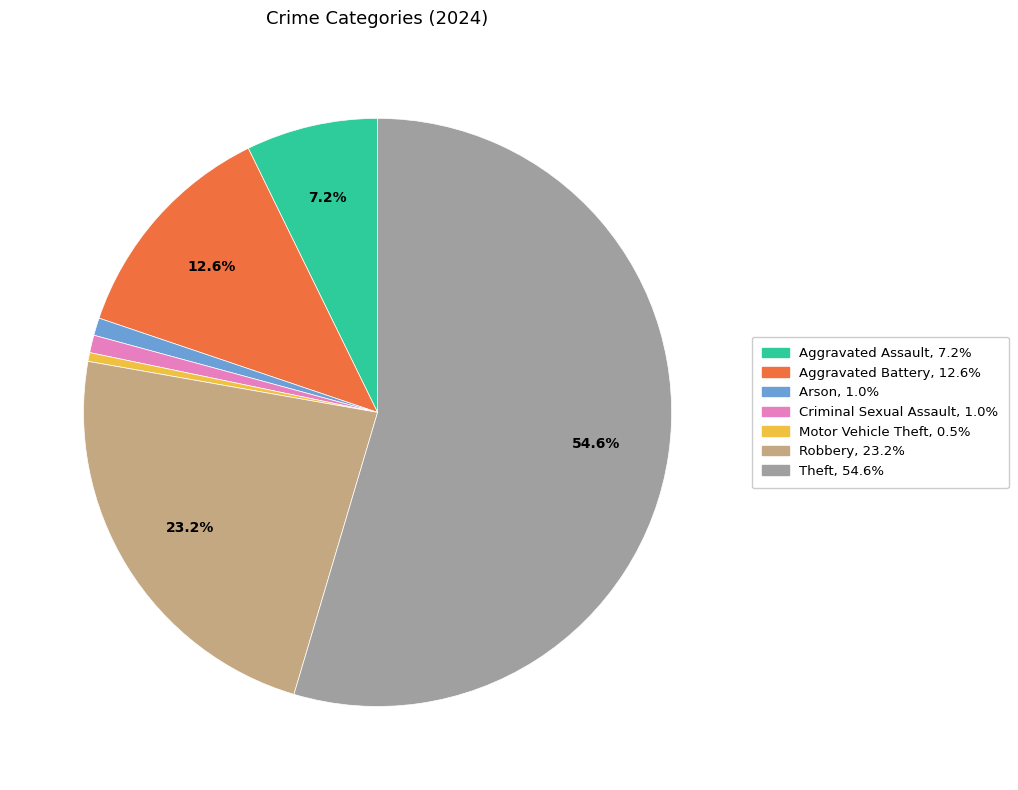

Is there any slice that represents more than half of the pie?

Yes